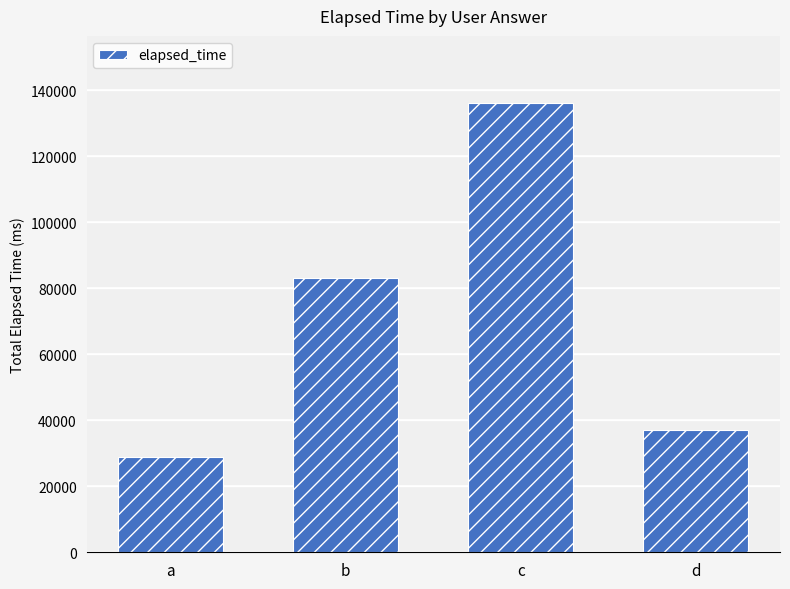

At which category does the chart reach its minimum across all series?

a